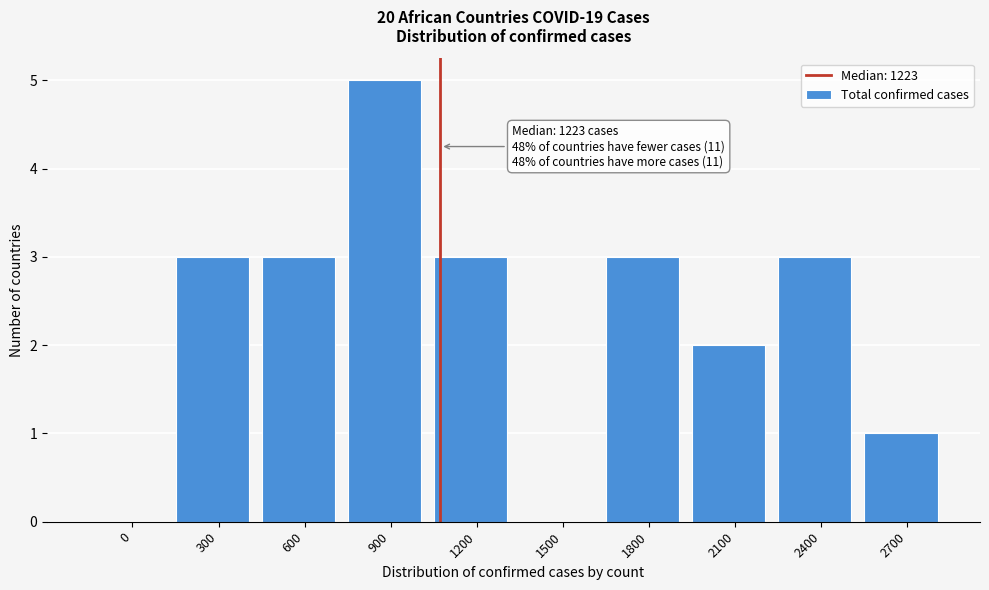

Reading right to left, extract all data points from this chart.

2700=1	2400=3	2100=2	1800=3	1500=0	1200=3	900=5	600=3	300=3	0=0